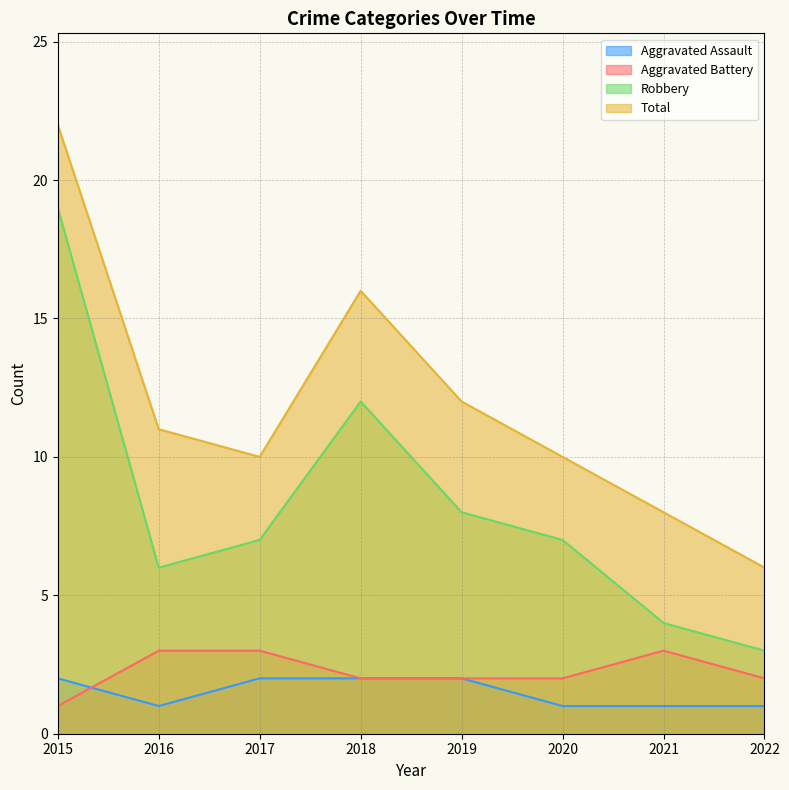

What is the maximum value for Total?

22